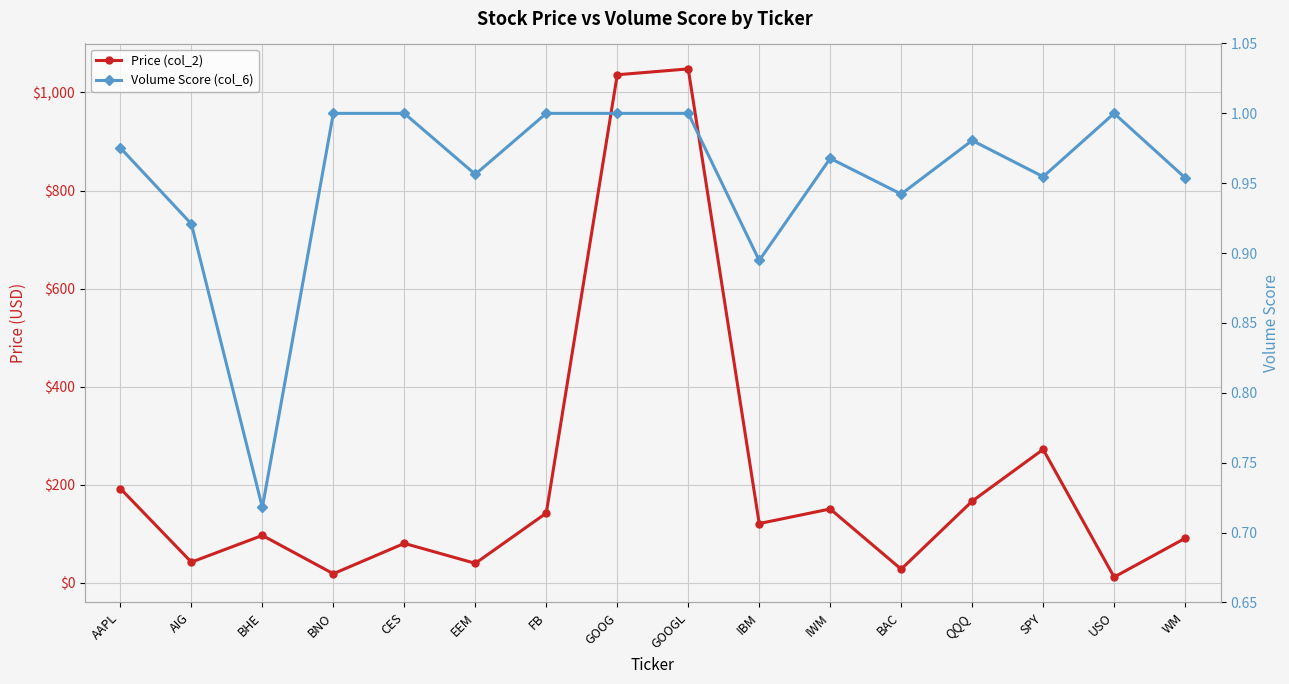

True or false: Volume Score (col_6) and Price (col_2) cross at least once.

False